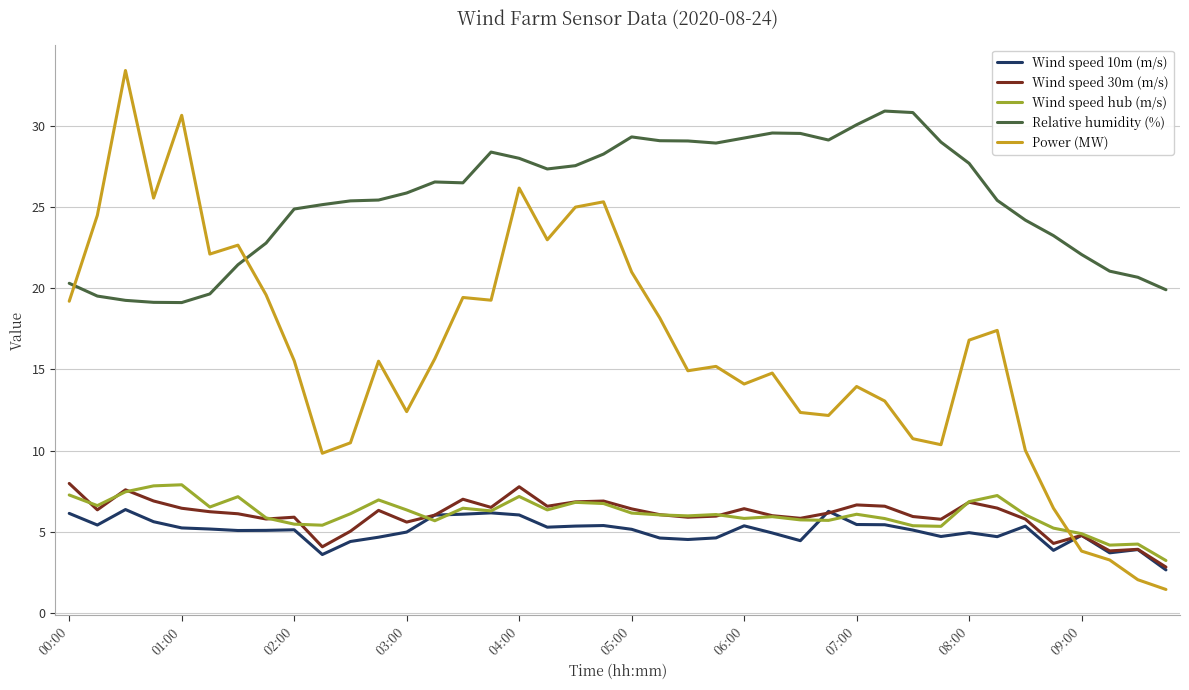

What are all the series names shown in the legend?

Wind speed 10m (m/s), Wind speed 30m (m/s), Wind speed hub (m/s), Relative humidity (%), Power (MW)